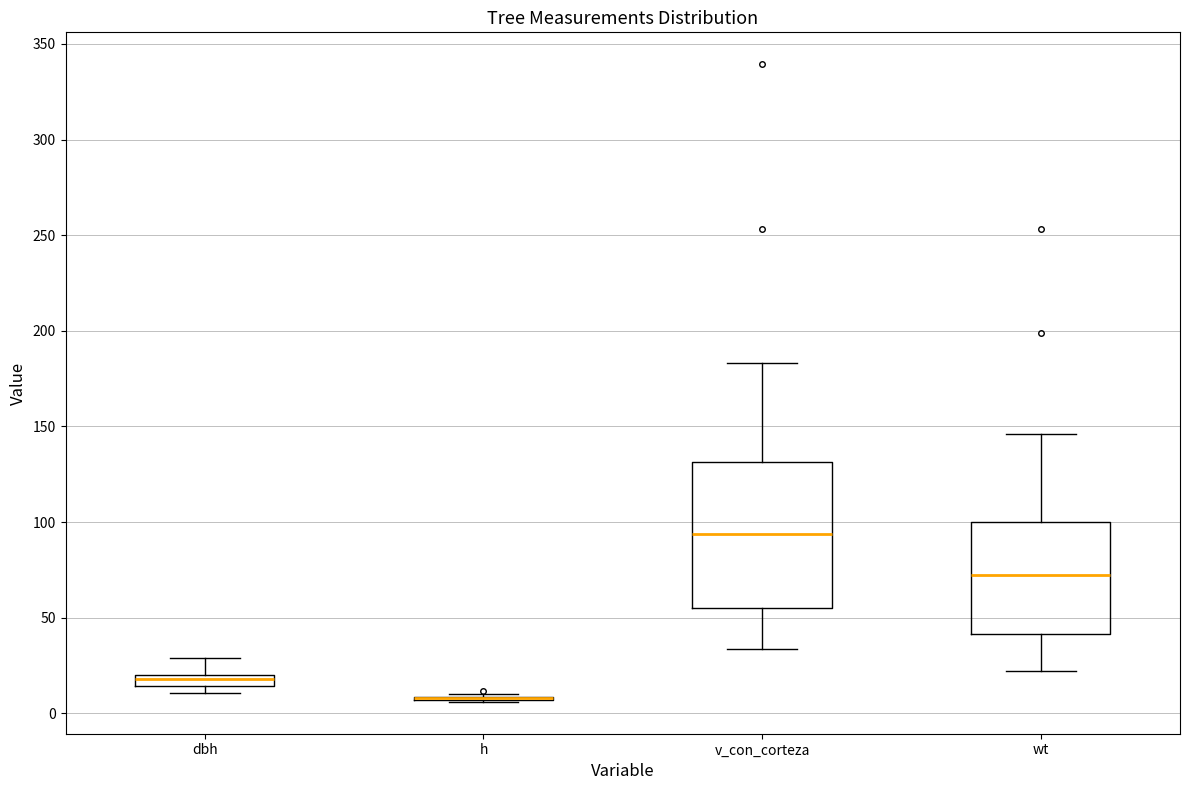

Comparing the boxes themselves (not the whiskers), which one is the tallest?

v_con_corteza